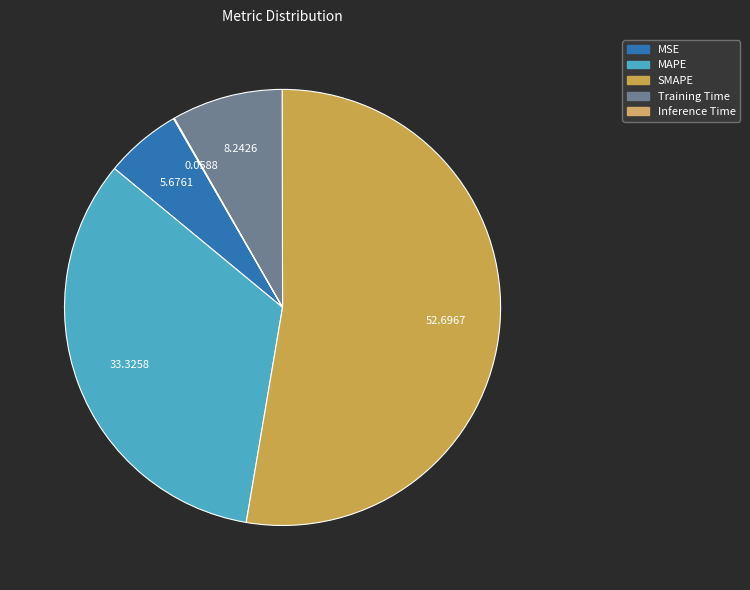

True or false: MSE accounts for 19% of the total.

False